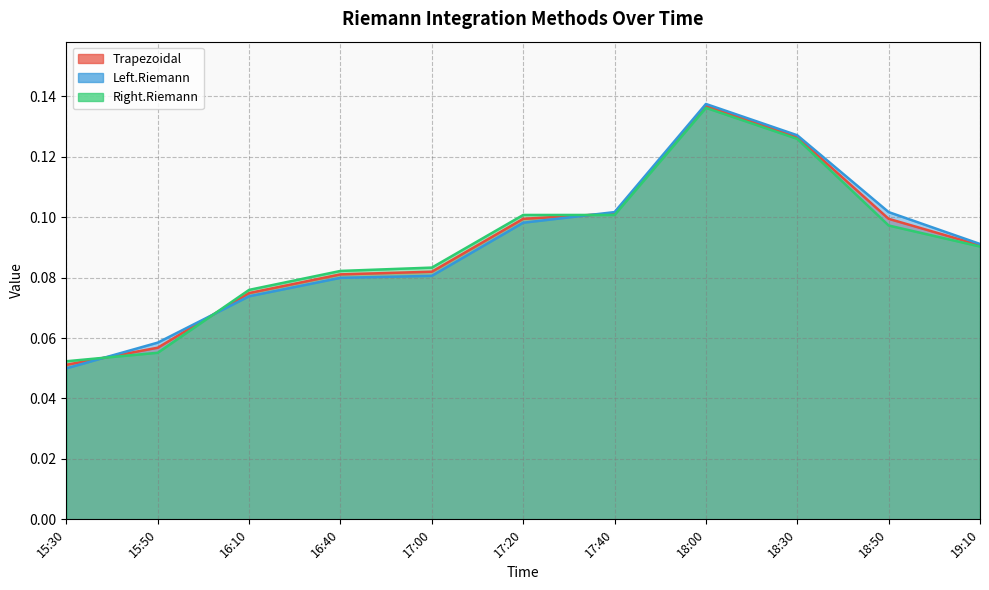

Where is Right.Riemann nearest to the value 0?

15:30